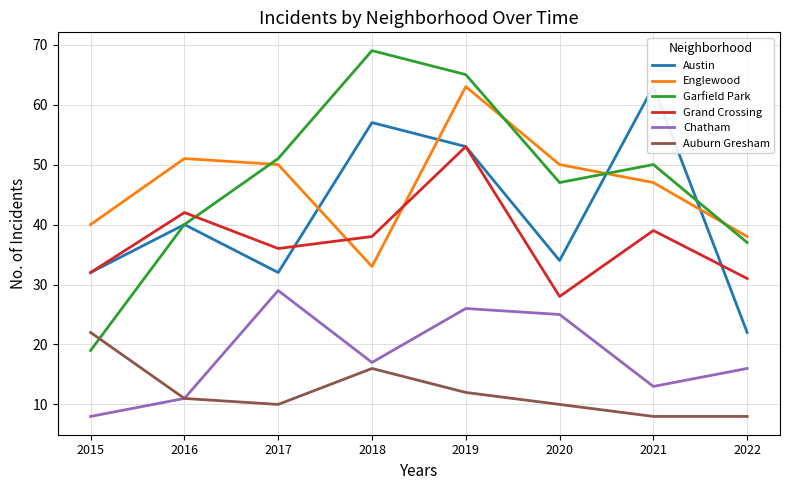

What is the sum of the Grand Crossing values at 2017 and 2021?

75